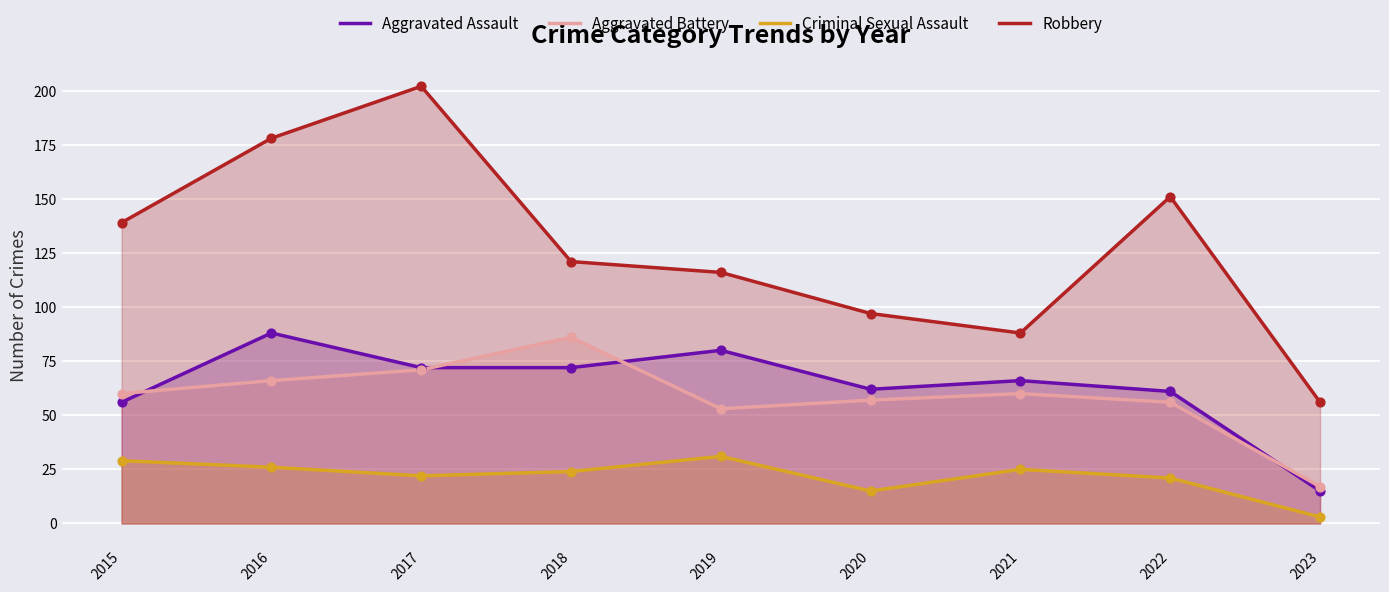

Which series has the largest total across all categories?

Robbery